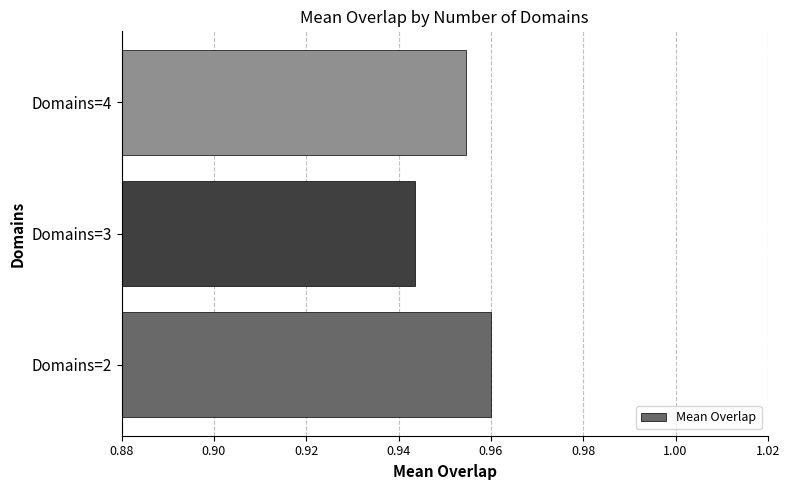

The chart shows a value of 1.3 at Domains=3. True or false?

False